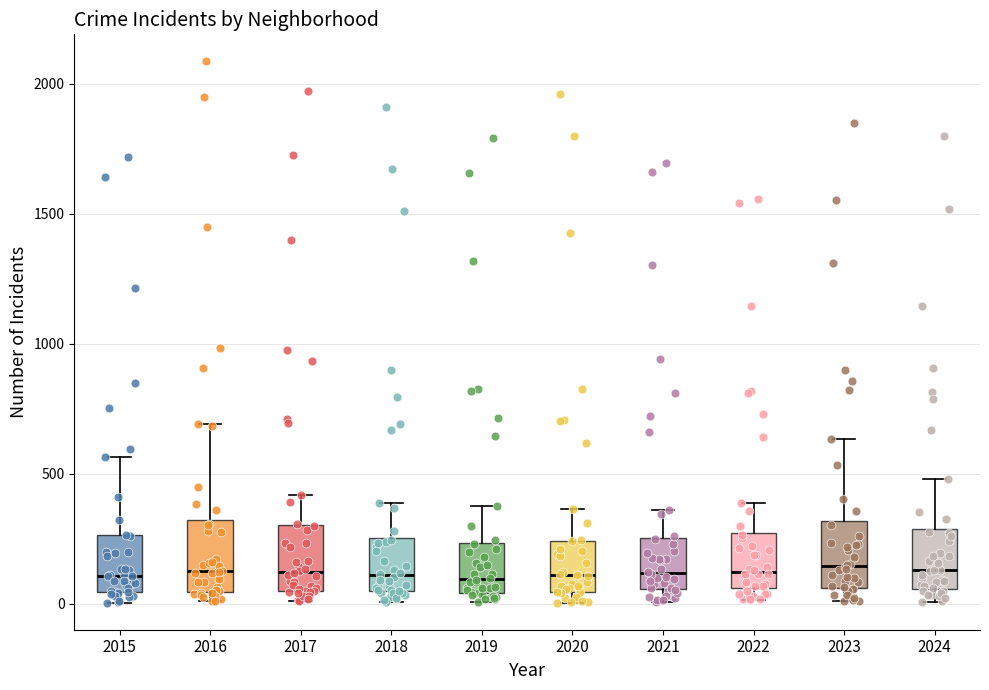

Reading left to right, read every box against the y-axis: the position of its median line, the range the box covers, and the ends of its whiskers. The values are not printed on the chart, so give them approximately, as read against the axis.

2015: median 100, box 50 to 250, whiskers 0 to 550
2016: median 150, box 50 to 300, whiskers 0 to 700
2017: median 100, box 50 to 300, whiskers 0 to 400
2018: median 100, box 50 to 250, whiskers 0 to 400
2019: median 100, box 50 to 250, whiskers 0 to 400
2020: median 100, box 50 to 250, whiskers 0 to 350
2021: median 100, box 50 to 250, whiskers 0 to 350
2022: median 100, box 50 to 250, whiskers 0 to 400
2023: median 150, box 50 to 300, whiskers 0 to 650
2024: median 150, box 50 to 300, whiskers 0 to 500